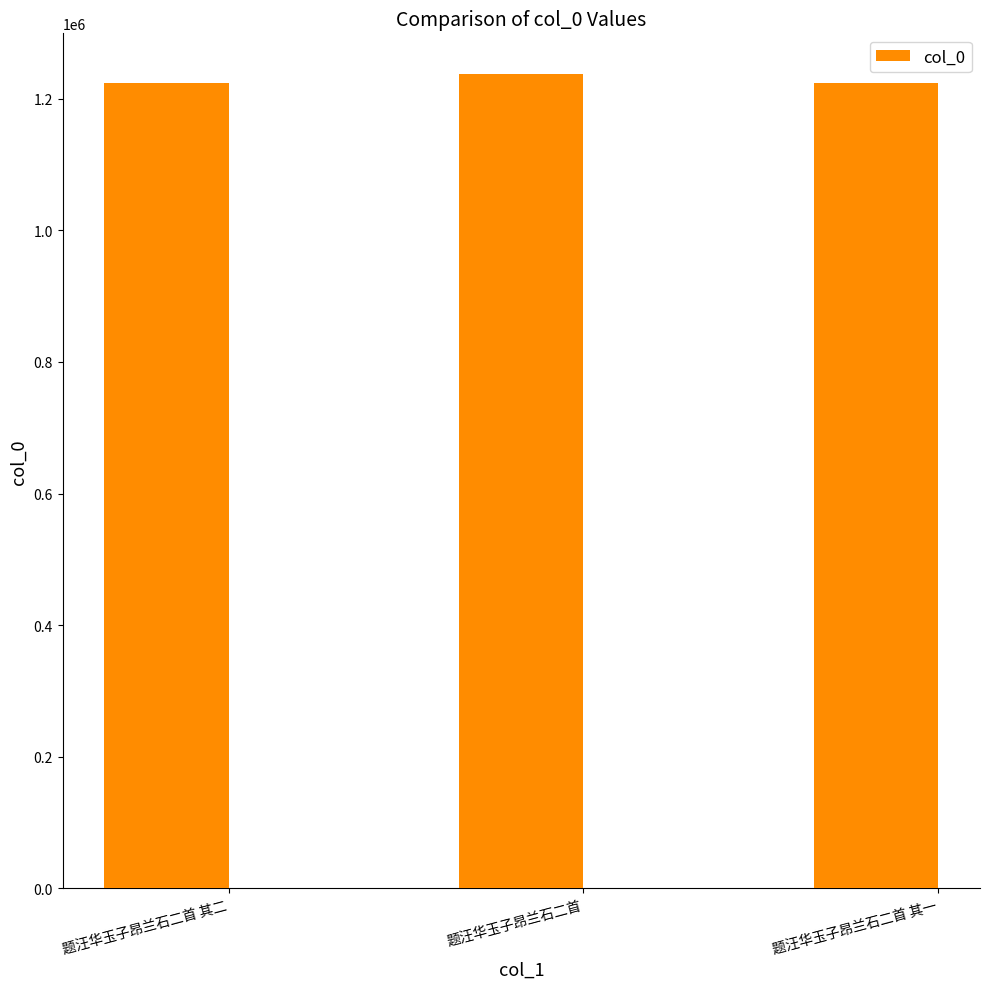

What position from the right is 题汪华玉子昂兰石二首?

2